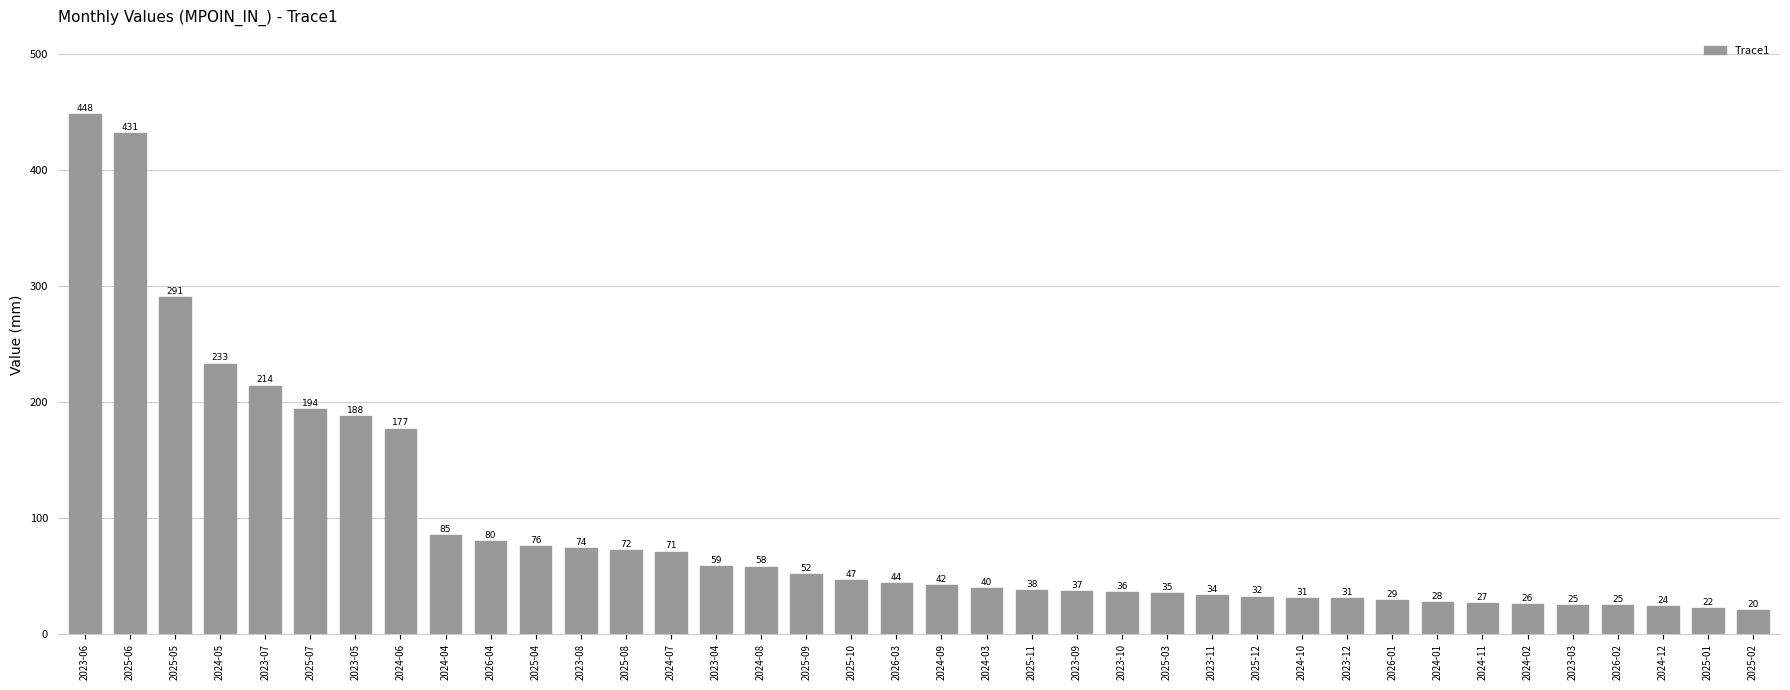

What is the sum of the values at 2025-09 and 2025-12?

83.9